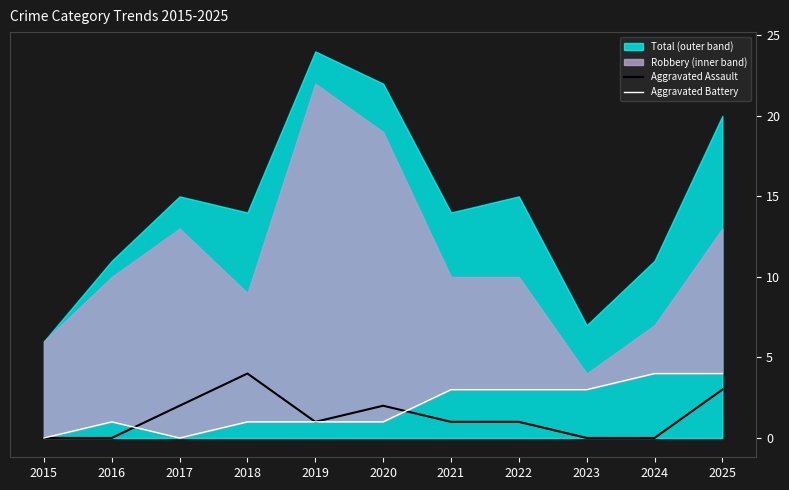

At which category does Aggravated Battery reach its first local peak?

2016